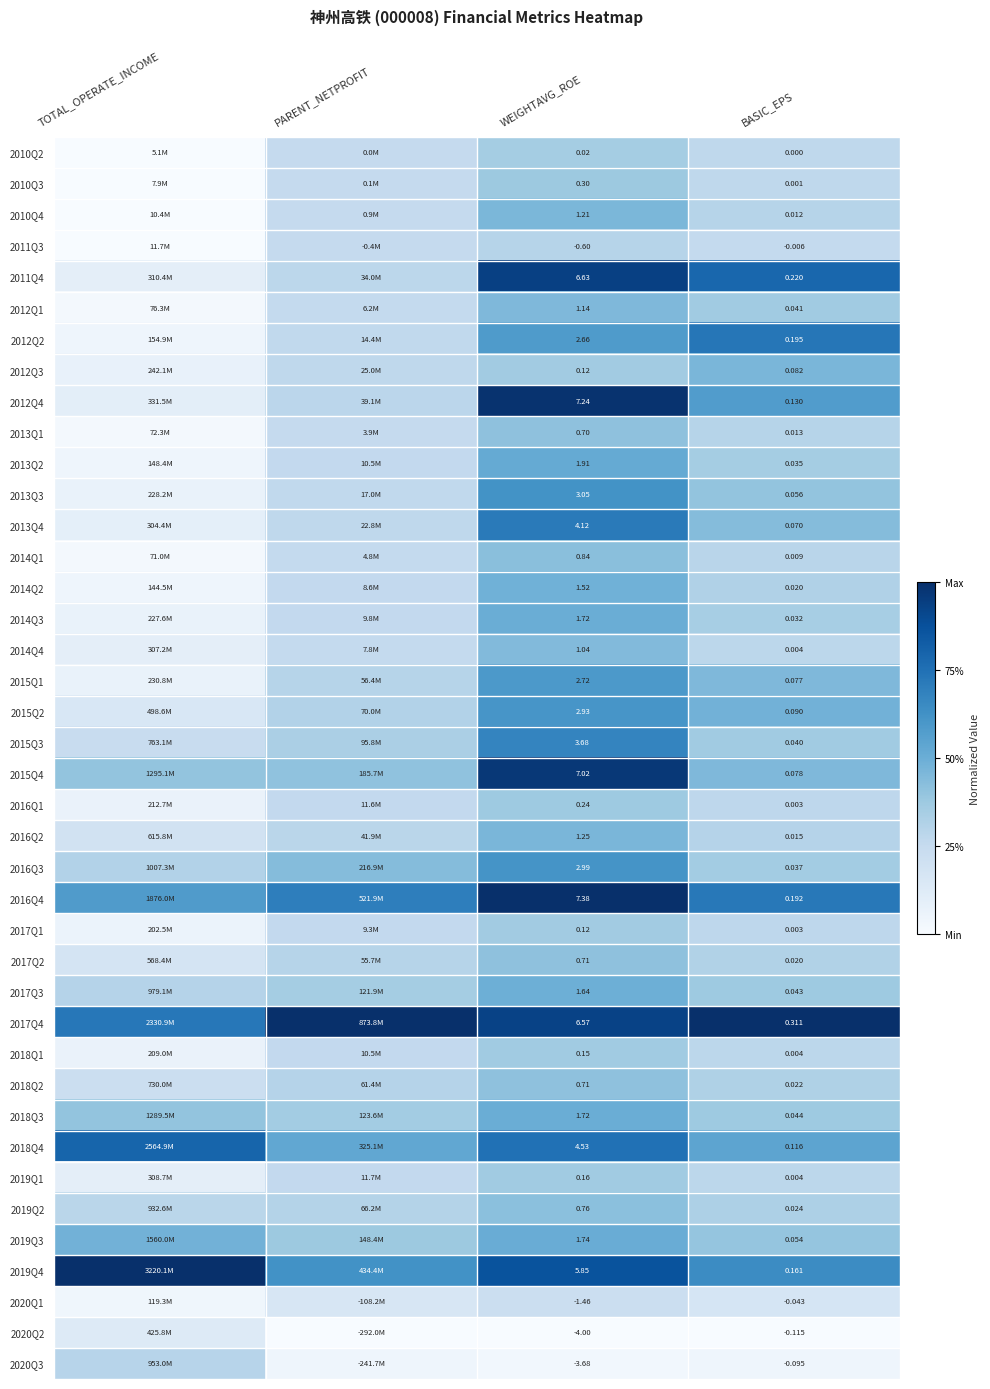

What is the difference between the maximum and minimum values in the 2014Q4 series?

0.3